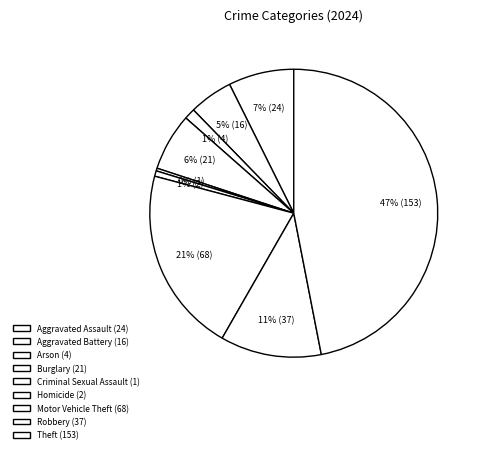

How many slices are in this pie chart?

9